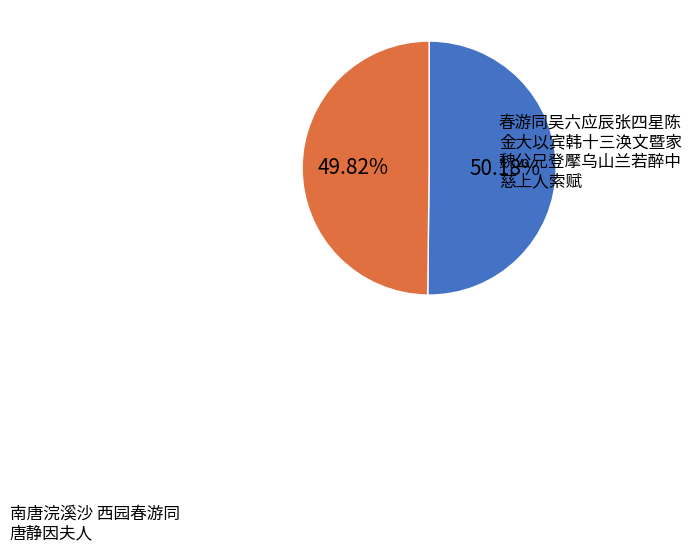

Is there any slice that represents more than half of the pie?

Yes